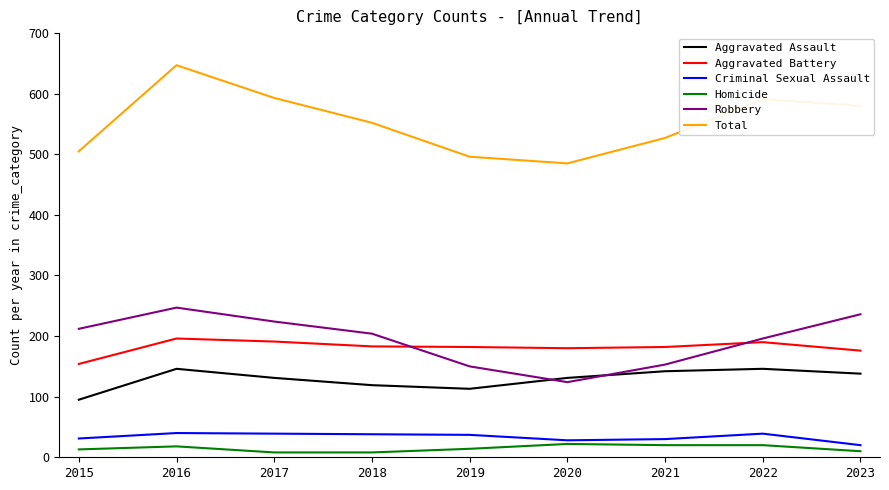

What is the greatest value displayed?

647